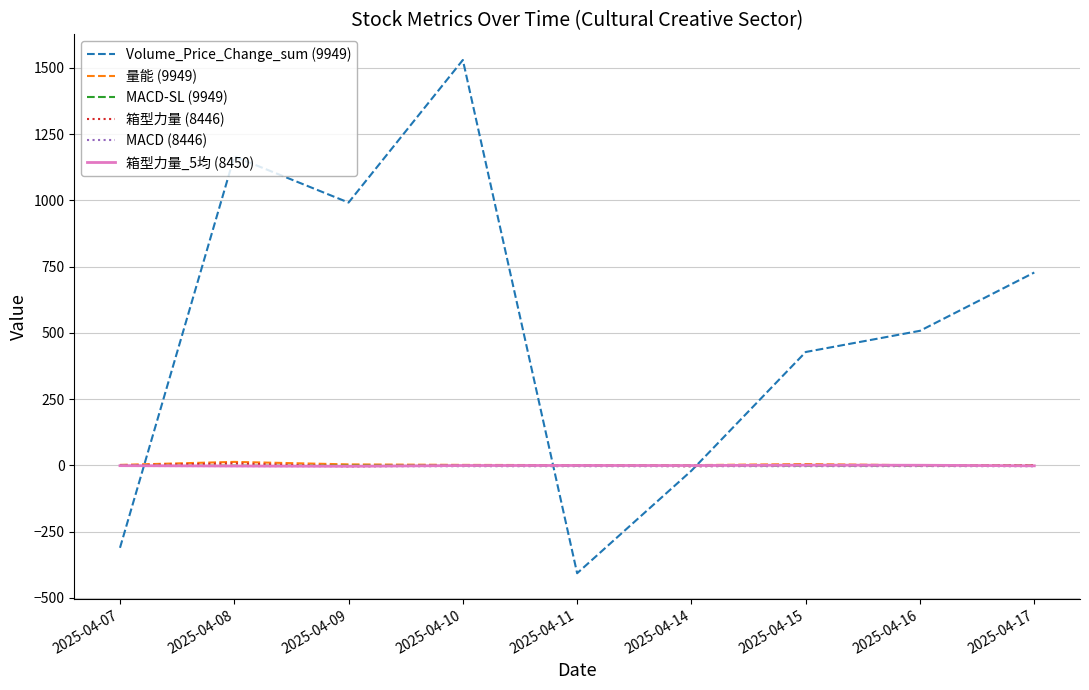

True or false: 量能 (9949) has a value of 1.9 at 2025-04-10.

True